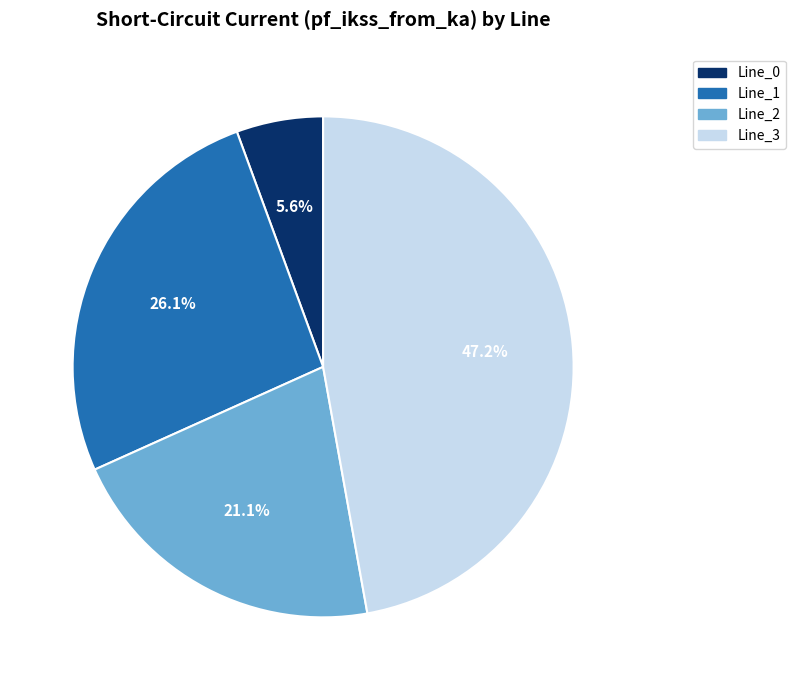

How many slices are in this pie chart?

4